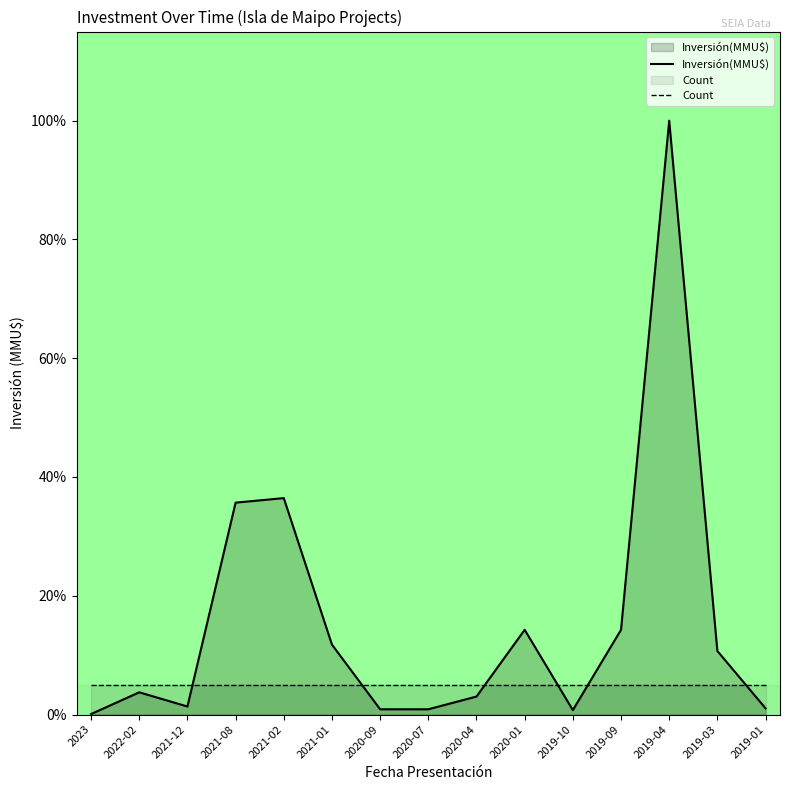

After their last crossing, which series has the higher values: Inversión(MMU$) or Count?

Count